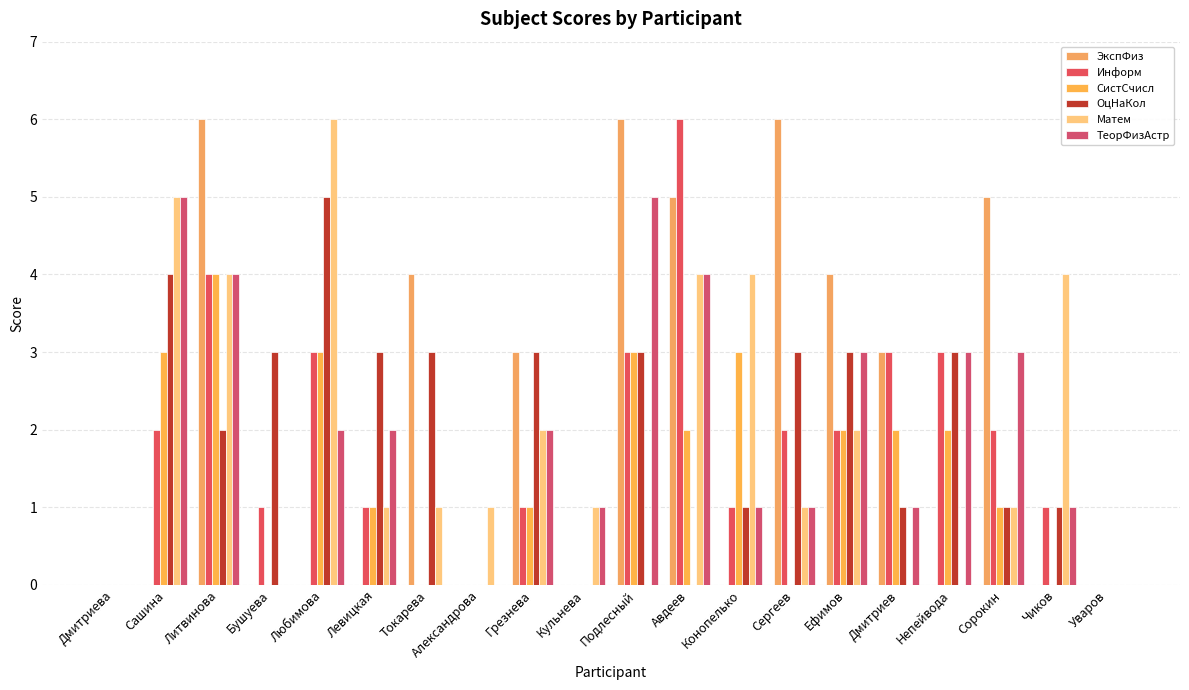

Reading right to left, list all the values displayed in this chart.

ЭкспФиз: Уваров=0	Чиков=0	Сорокин=5	Непейвода=0	Дмитриев=3	Ефимов=4	Сергеев=6	Конопелько=0	Авдеев=5	Подлесный=6	Кульнева=0	Грезнева=3	Александрова=0	Токарева=4	Левицкая=0	Любимова=0	Бушуева=0	Литвинова=6	Сашина=0	Дмитриева=0
Информ: Уваров=0	Чиков=1	Сорокин=2	Непейвода=3	Дмитриев=3	Ефимов=2	Сергеев=2	Конопелько=1	Авдеев=6	Подлесный=3	Кульнева=0	Грезнева=1	Александрова=0	Токарева=0	Левицкая=1	Любимова=3	Бушуева=1	Литвинова=4	Сашина=2	Дмитриева=0
СистСчисл: Уваров=0	Чиков=0	Сорокин=1	Непейвода=2	Дмитриев=2	Ефимов=2	Сергеев=0	Конопелько=3	Авдеев=2	Подлесный=3	Кульнева=0	Грезнева=1	Александрова=0	Токарева=0	Левицкая=1	Любимова=3	Бушуева=0	Литвинова=4	Сашина=3	Дмитриева=0
ОцНаКол: Уваров=0	Чиков=1	Сорокин=1	Непейвода=3	Дмитриев=1	Ефимов=3	Сергеев=3	Конопелько=1	Авдеев=0	Подлесный=3	Кульнева=0	Грезнева=3	Александрова=0	Токарева=3	Левицкая=3	Любимова=5	Бушуева=3	Литвинова=2	Сашина=4	Дмитриева=0
Матем: Уваров=0	Чиков=4	Сорокин=1	Непейвода=0	Дмитриев=0	Ефимов=2	Сергеев=1	Конопелько=4	Авдеев=4	Подлесный=0	Кульнева=1	Грезнева=2	Александрова=1	Токарева=1	Левицкая=1	Любимова=6	Бушуева=0	Литвинова=4	Сашина=5	Дмитриева=0
ТеорФизАстр: Уваров=0	Чиков=1	Сорокин=3	Непейвода=3	Дмитриев=1	Ефимов=3	Сергеев=1	Конопелько=1	Авдеев=4	Подлесный=5	Кульнева=1	Грезнева=2	Александрова=0	Токарева=0	Левицкая=2	Любимова=2	Бушуева=0	Литвинова=4	Сашина=5	Дмитриева=0